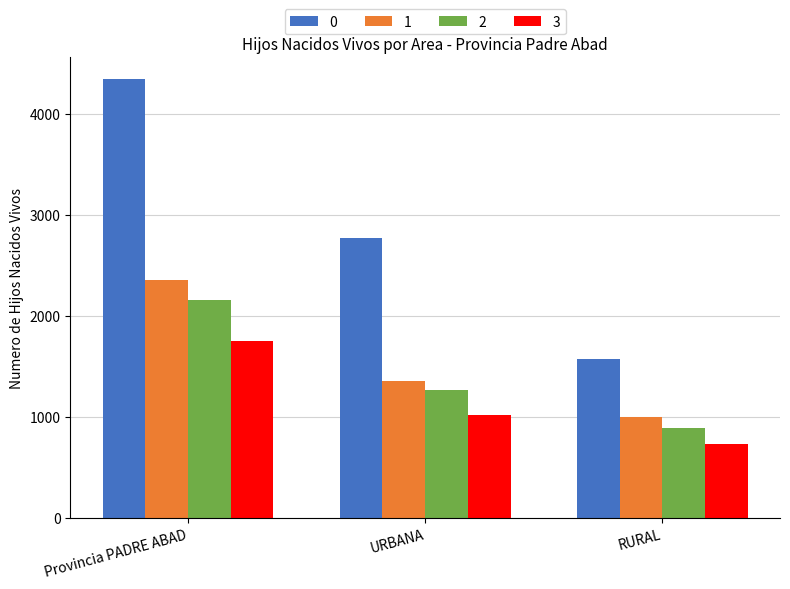

The 3 series shows 1022 at URBANA. True or false?

True